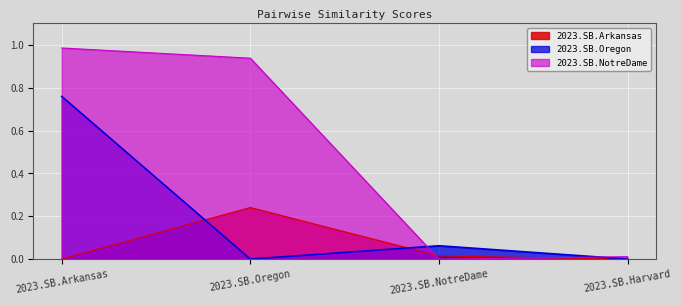

What is the difference between the maximum and second lowest values in the 2023.SB.Arkansas series?

0.2